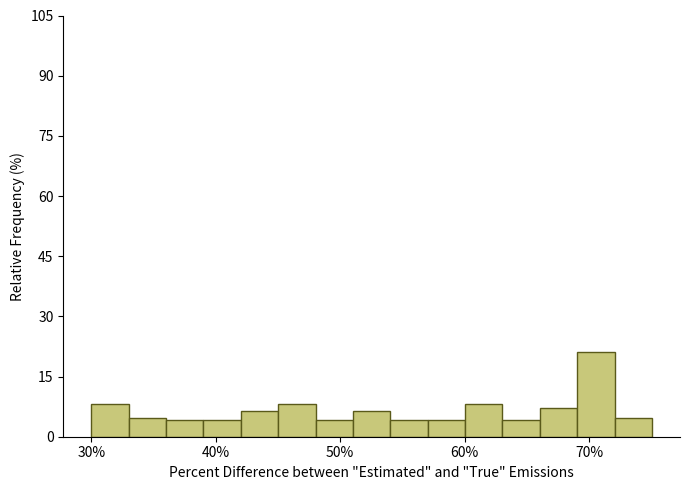

Read against the x-axis, roughly where is the centre of the tallest bar?

71